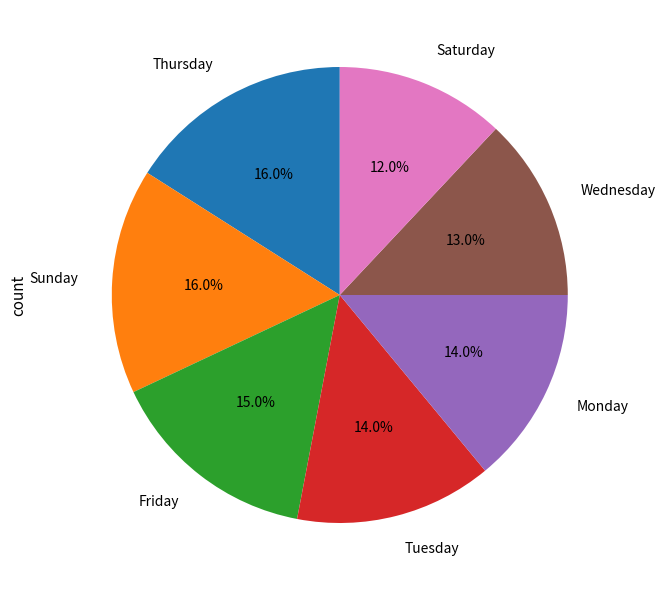

Which category has the smallest portion of the pie?

Saturday